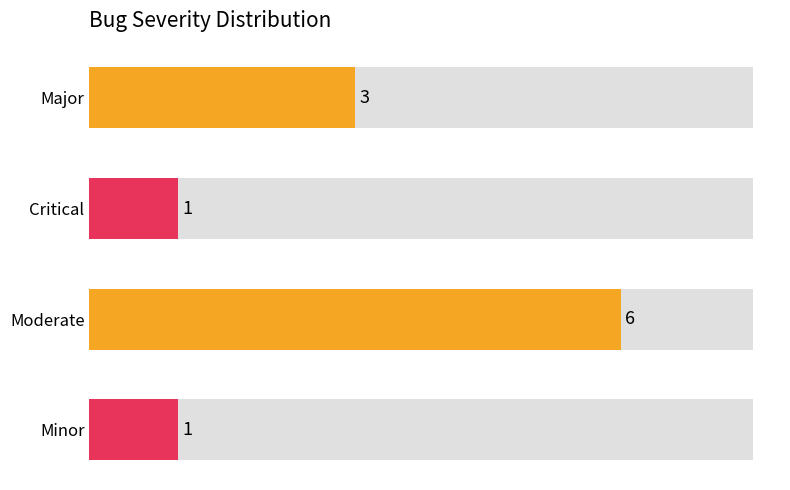

How many values are below 3?

2